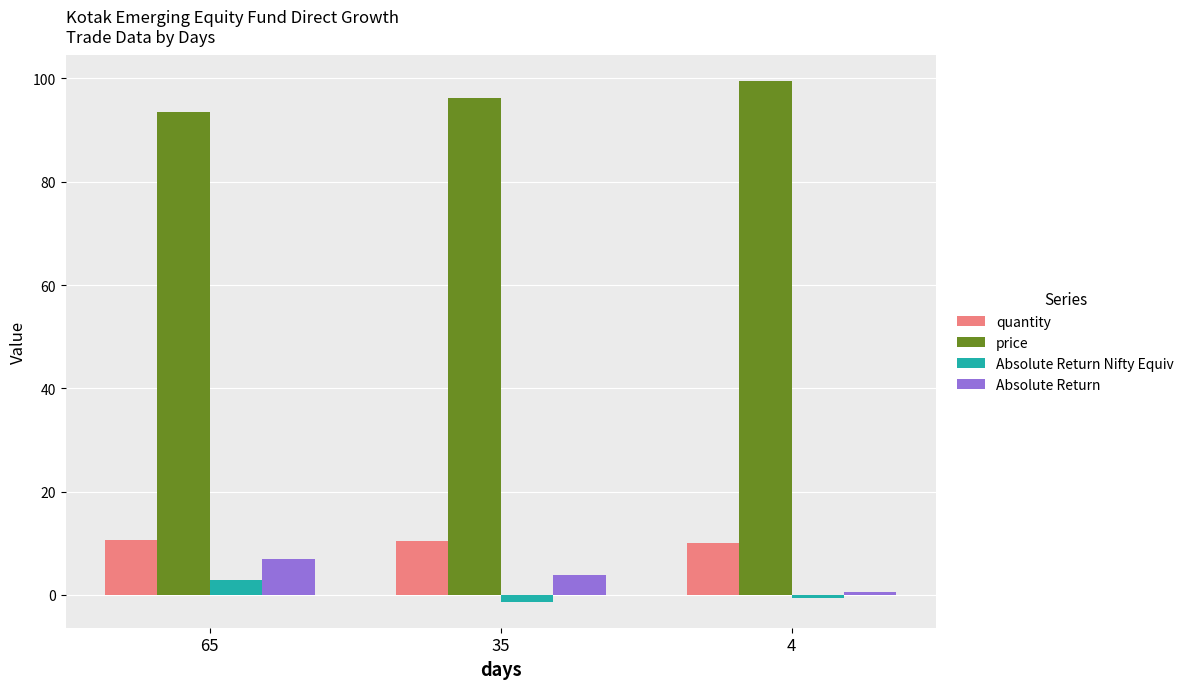

Does the chart contain stacked bars?

No